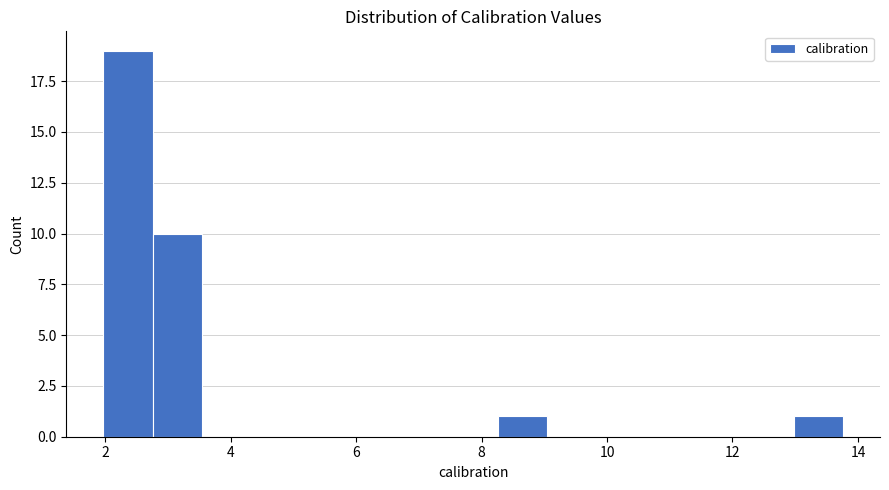

Read against the x-axis, roughly where is the centre of the tallest bar?

2.4